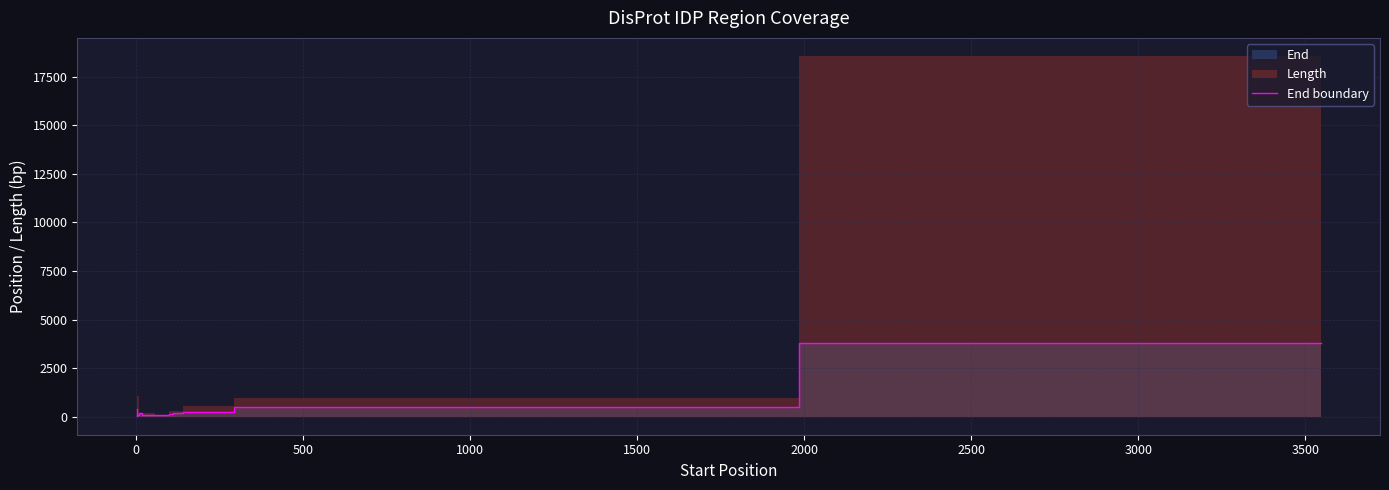

What is the sum of all values?

5976